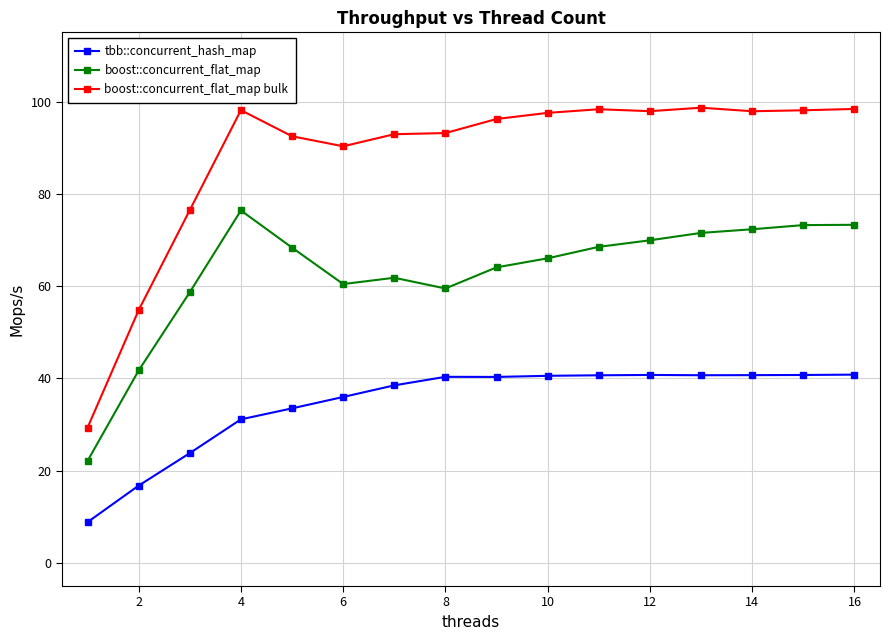

Which series has the largest total across all categories?

boost::concurrent_flat_map bulk